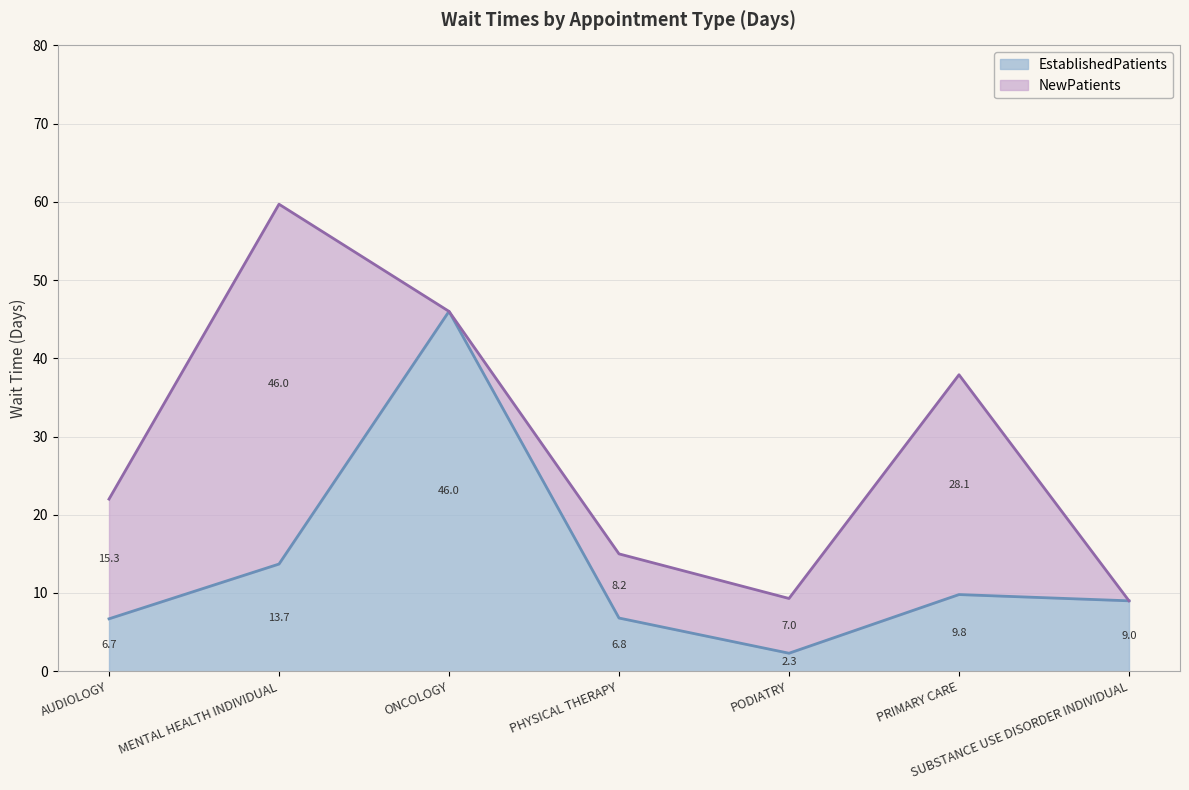

What is the difference between the maximum and minimum values?

43.7